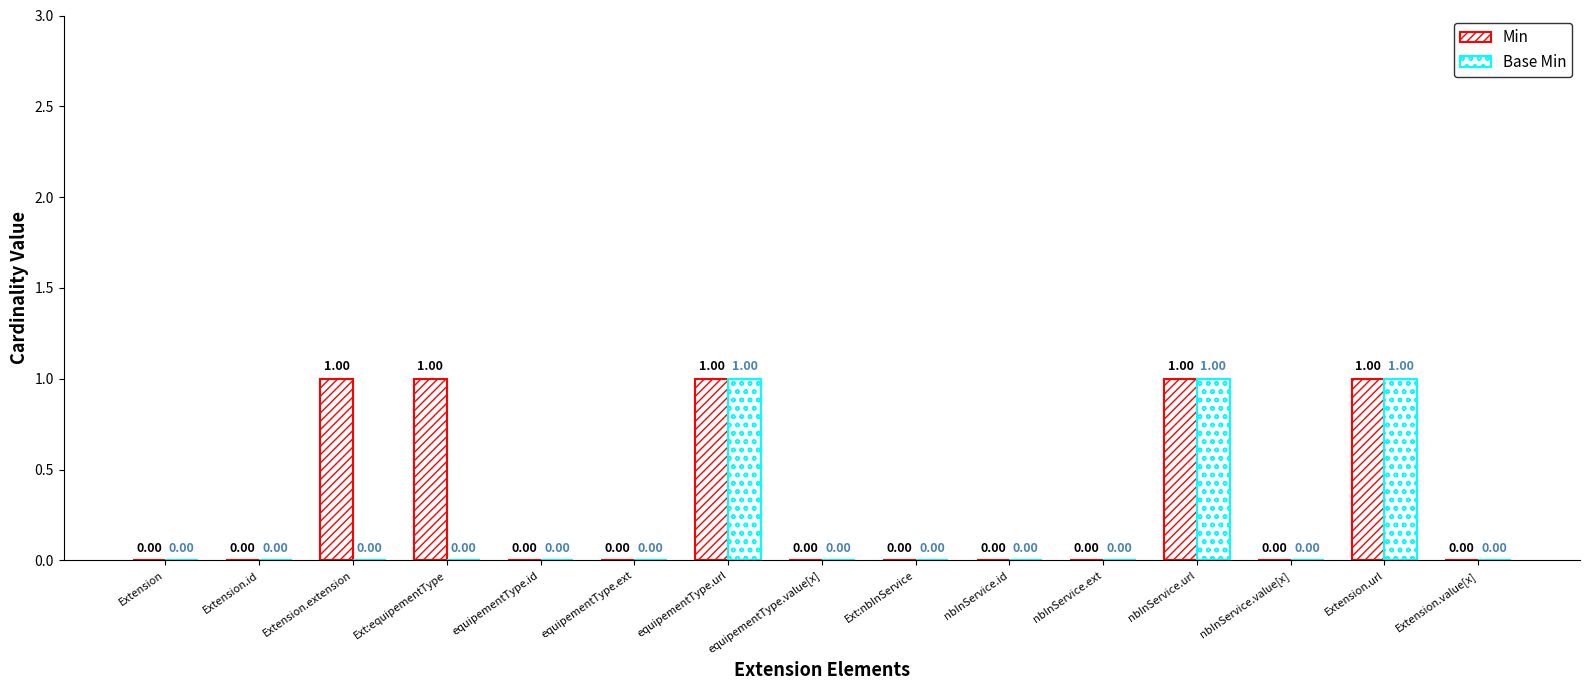

How many series are shown in this chart?

2